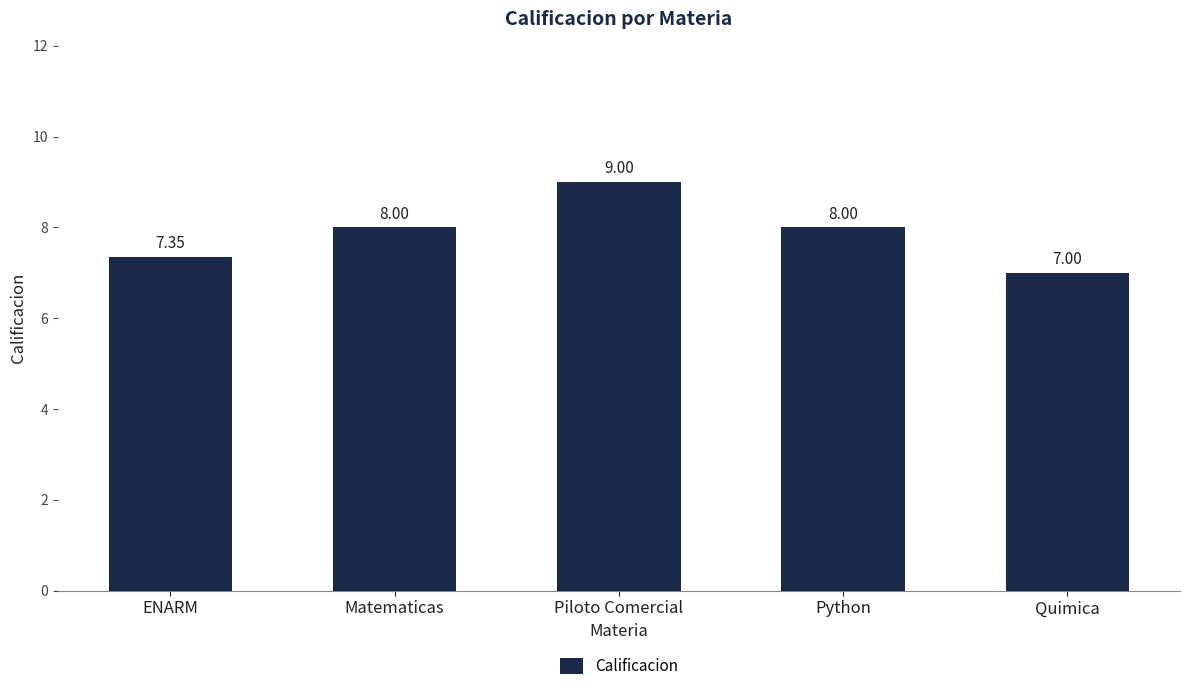

Which category has the highest value across all series?

Piloto Comercial